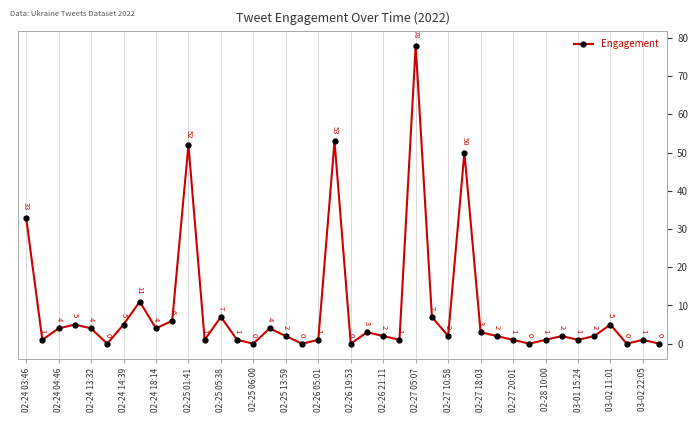

Where is the data nearest to the value 39?

02-24 03:46